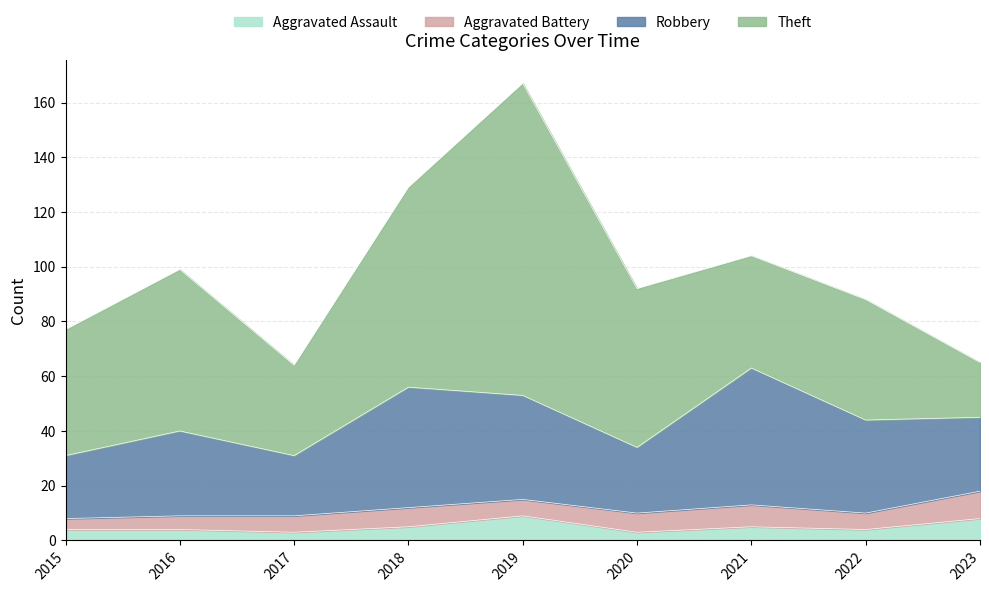

At which category does Aggravated Assault reach its first local peak?

2019